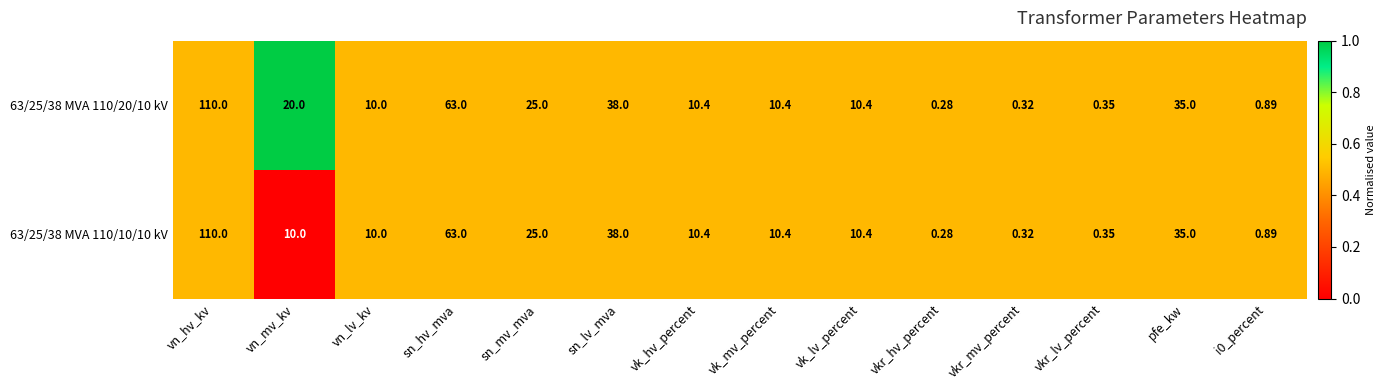

At which category is the sum across all series the highest?

vn_hv_kv